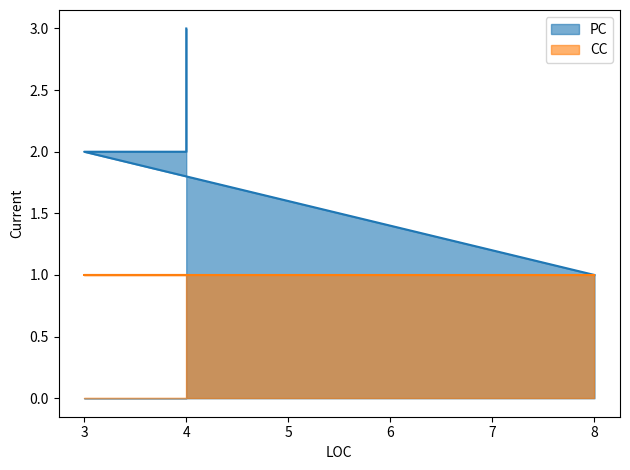

Is it true that the value at 4 is 1?

False